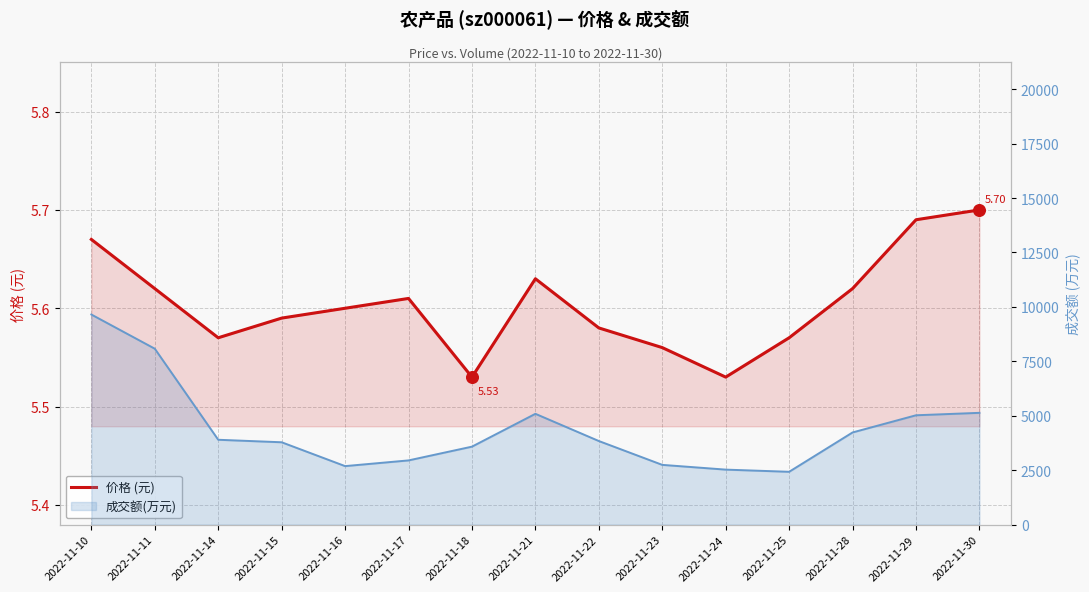

What is the ratio of the value at 2022-11-10 to the value at 2022-11-21?

1.0